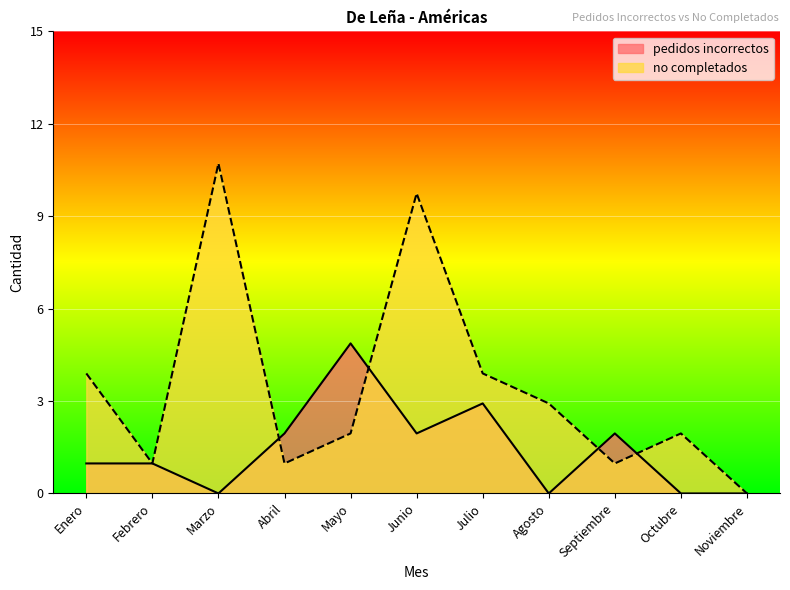

What is the average value of the no completados series?

4